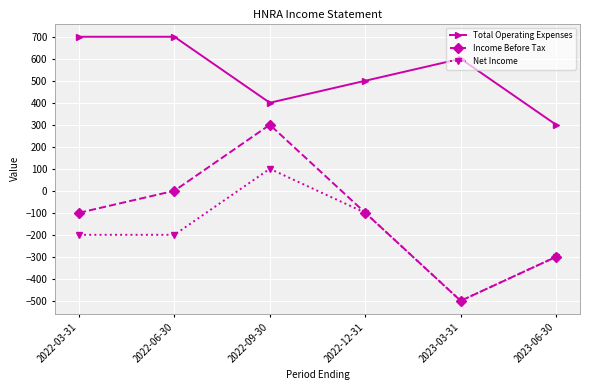

At 2022-09-30, list the series in order from smallest to largest.

Net Income, Income Before Tax, Total Operating Expenses